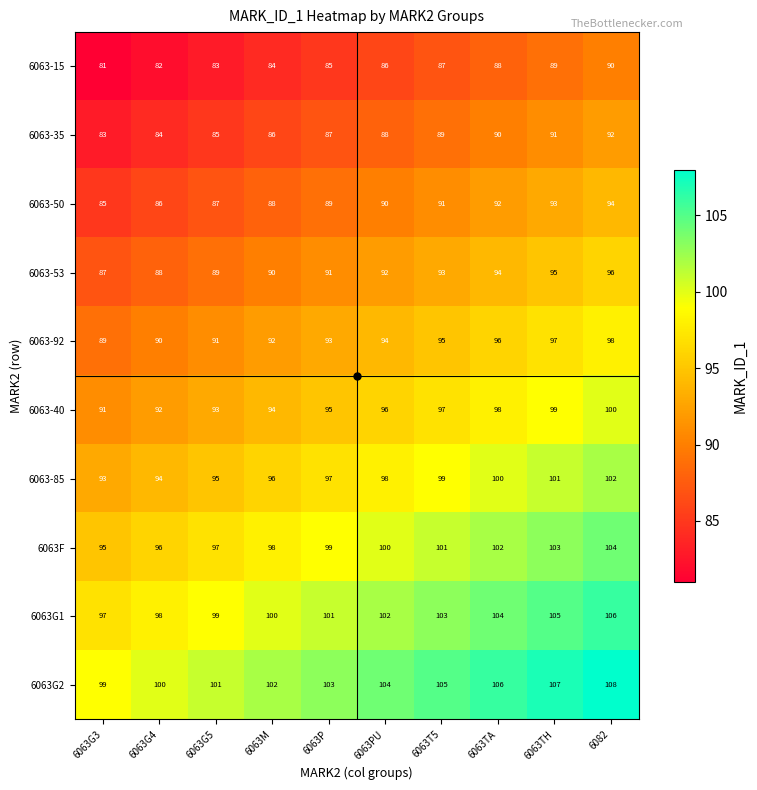

Which series has the largest total across all categories?

6063G2